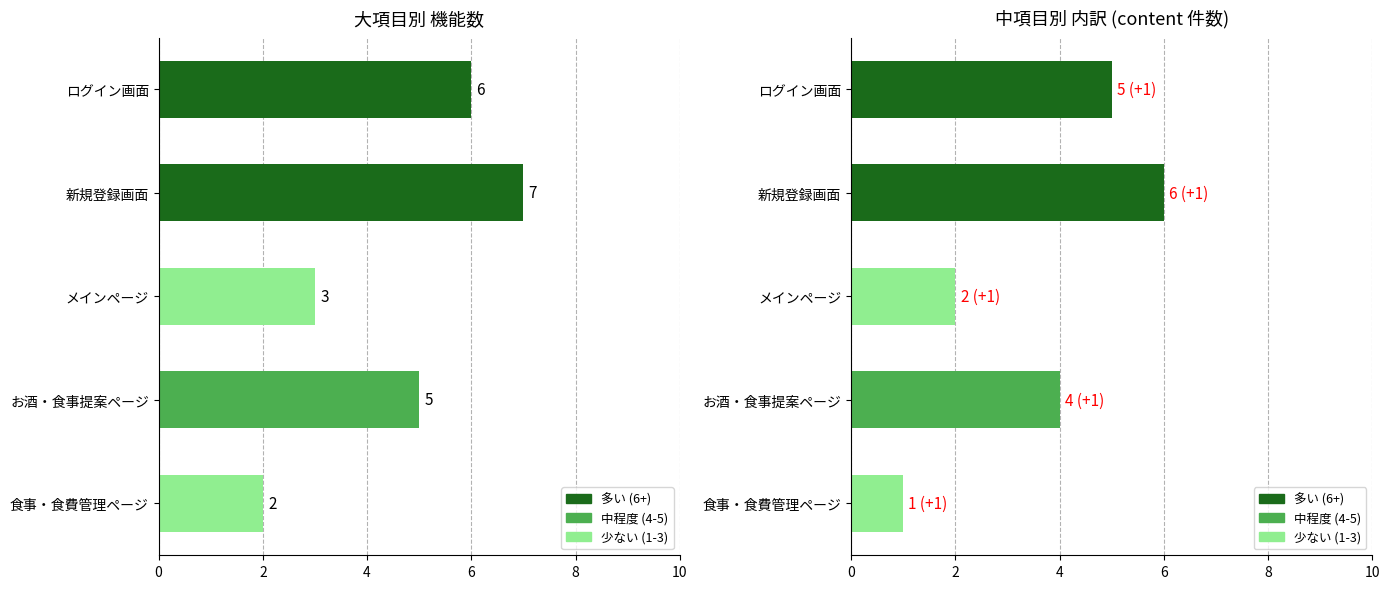

What is the value of the content bar at the 4th from the left?

4